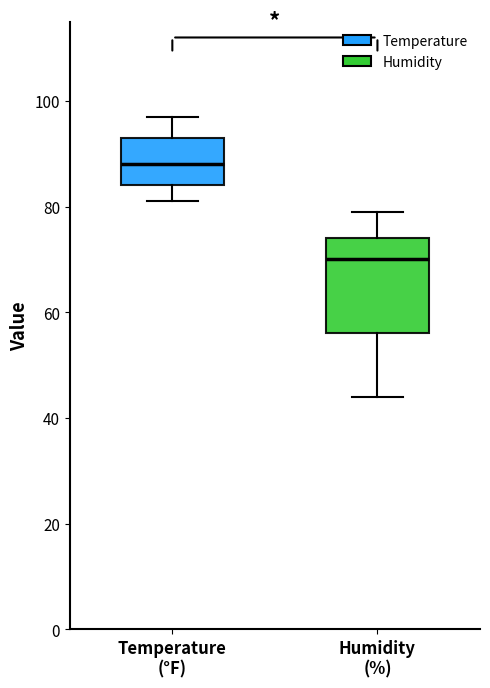

Which box has the lowest median line?

Humidity (%)